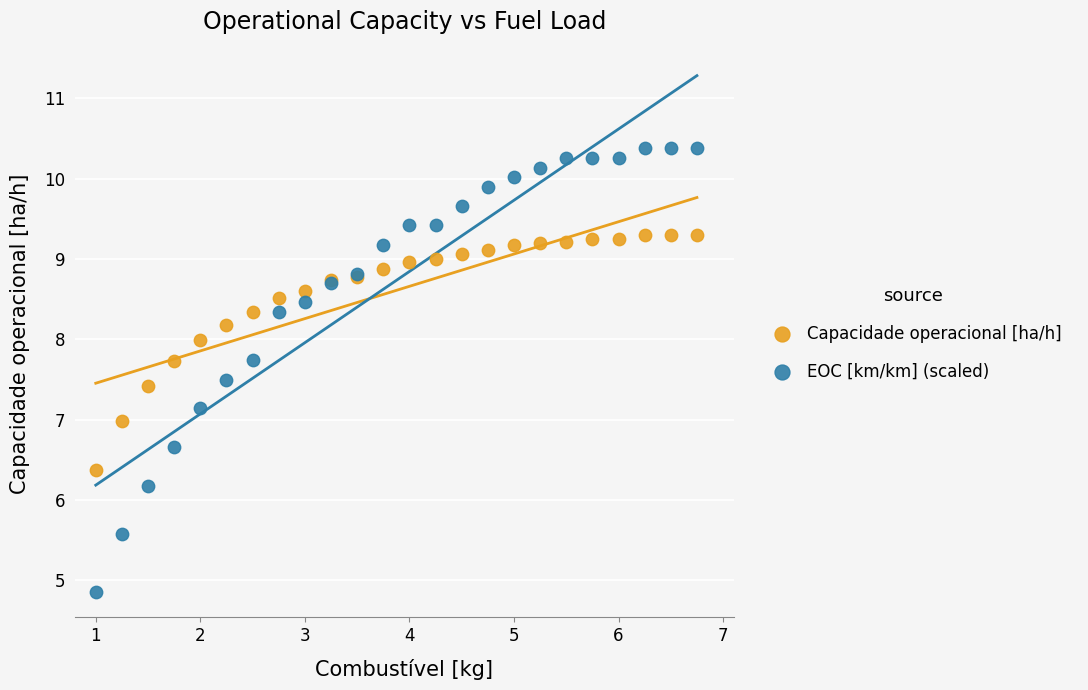

What is the X range (max minus min) for the scatter plot?

5.8